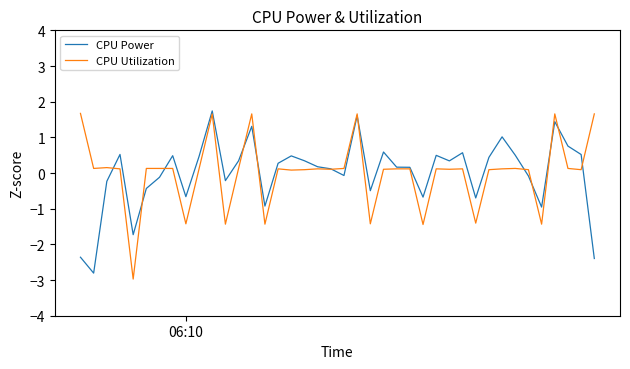

What is the lowest value of the CPU Power series?

-2.8